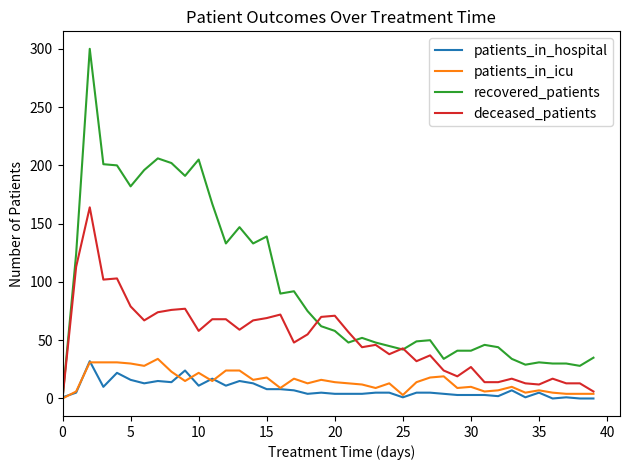

Which series has the largest total across all categories?

recovered_patients